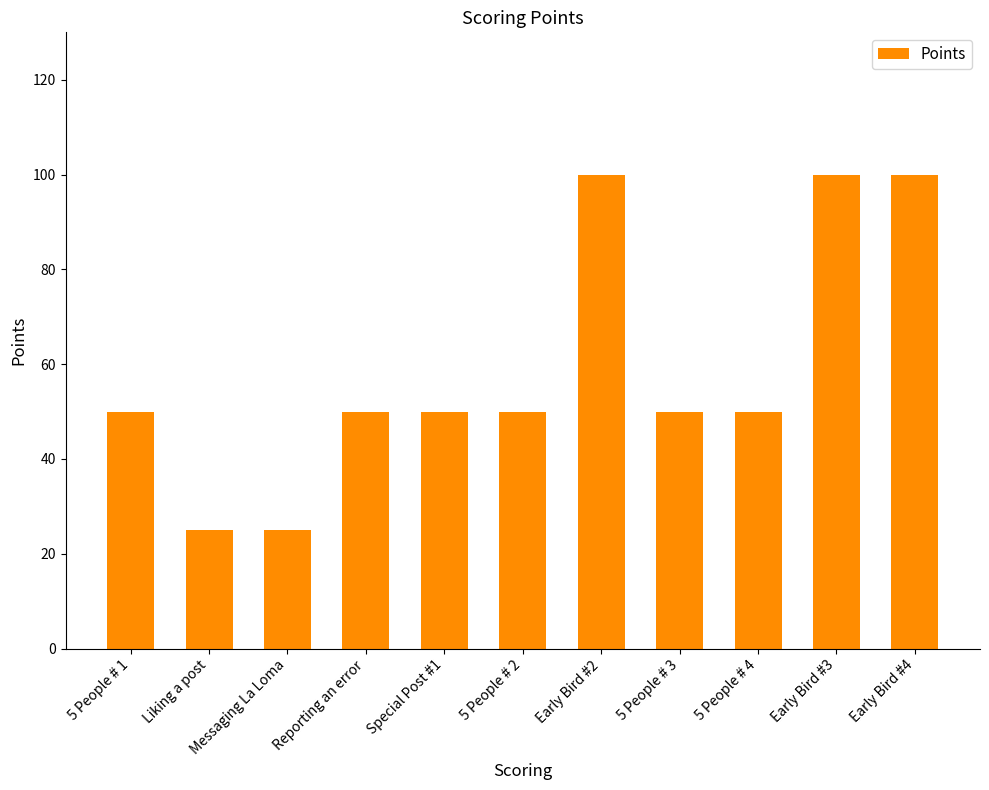

What is the sum of all values?

650